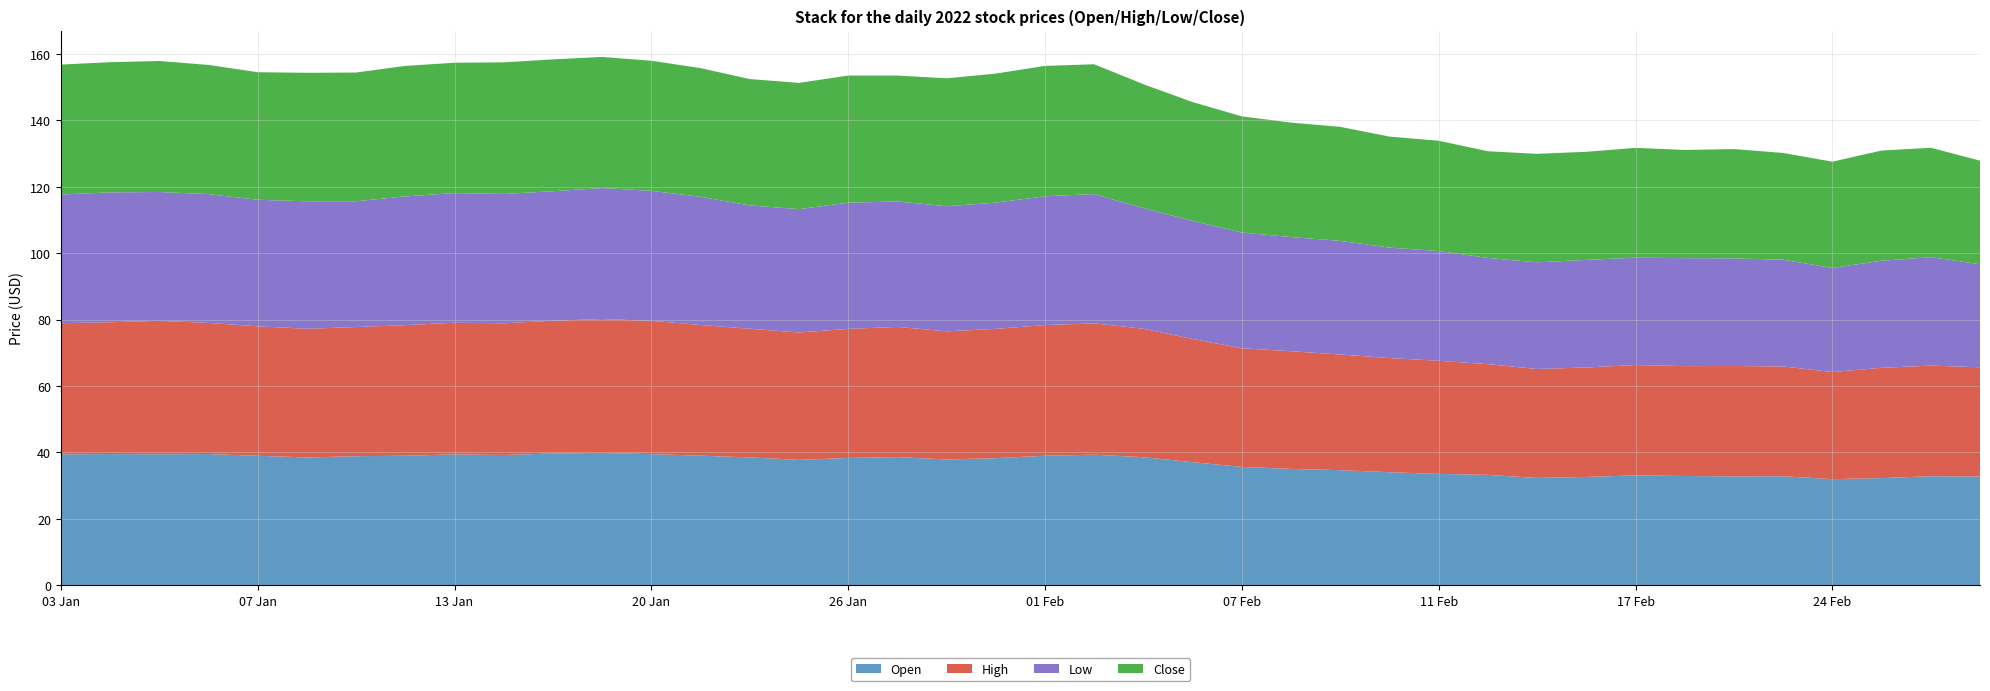

Reading left to right, list all the values displayed in this chart.

Open: 2022-01-03=39.4	2022-01-04=39.5	2022-01-05=39.4	2022-01-06=39.5	2022-01-07=39.0	2022-01-10=38.5	2022-01-11=38.8	2022-01-12=39.0	2022-01-13=39.4	2022-01-14=39.2	2022-01-18=39.6	2022-01-19=39.8	2022-01-20=39.5	2022-01-21=39.0	2022-01-24=38.5	2022-01-25=37.7	2022-01-26=38.3	2022-01-27=38.6	2022-01-28=37.9	2022-01-31=38.2	2022-02-01=39.0	2022-02-02=39.3	2022-02-03=38.5	2022-02-04=37.0	2022-02-07=35.6	2022-02-08=35.0	2022-02-09=34.6	2022-02-10=34.0	2022-02-11=33.5	2022-02-14=33.2	2022-02-15=32.3	2022-02-16=32.6	2022-02-17=33.1	2022-02-18=32.9	2022-02-22=32.8	2022-02-23=32.8	2022-02-24=31.9	2022-02-25=32.2	2022-02-28=32.8	2022-03-01=32.7
High: 2022-01-03=39.5	2022-01-04=39.7	2022-01-05=40.2	2022-01-06=39.5	2022-01-07=39.0	2022-01-10=38.8	2022-01-11=38.9	2022-01-12=39.3	2022-01-13=39.6	2022-01-14=39.6	2022-01-18=40.0	2022-01-19=40.3	2022-01-20=40.2	2022-01-21=39.4	2022-01-24=38.8	2022-01-25=38.4	2022-01-26=38.9	2022-01-27=39.2	2022-01-28=38.6	2022-01-31=38.9	2022-02-01=39.4	2022-02-02=39.5	2022-02-03=38.7	2022-02-04=37.1	2022-02-07=35.7	2022-02-08=35.4	2022-02-09=34.8	2022-02-10=34.4	2022-02-11=34.1	2022-02-14=33.3	2022-02-15=32.8	2022-02-16=33.0	2022-02-17=33.2	2022-02-18=33.1	2022-02-22=33.2	2022-02-23=33.1	2022-02-24=32.3	2022-02-25=33.2	2022-02-28=33.3	2022-03-01=32.9
Low: 2022-01-03=38.8	2022-01-04=39.1	2022-01-05=38.8	2022-01-06=38.8	2022-01-07=38.1	2022-01-10=38.4	2022-01-11=37.9	2022-01-12=38.8	2022-01-13=39.0	2022-01-14=39.0	2022-01-18=39.0	2022-01-19=39.5	2022-01-20=39.1	2022-01-21=38.6	2022-01-24=37.1	2022-01-25=37.1	2022-01-26=38.0	2022-01-27=37.8	2022-01-28=37.7	2022-01-31=38.0	2022-02-01=38.8	2022-02-02=38.9	2022-02-03=36.3	2022-02-04=35.6	2022-02-07=34.9	2022-02-08=34.4	2022-02-09=34.2	2022-02-10=33.3	2022-02-11=33.0	2022-02-14=32.0	2022-02-15=32.1	2022-02-16=32.4	2022-02-17=32.3	2022-02-18=32.5	2022-02-22=32.4	2022-02-23=32.1	2022-02-24=31.3	2022-02-25=32.2	2022-02-28=32.7	2022-03-01=31.0
Close: 2022-01-03=39.1	2022-01-04=39.2	2022-01-05=39.5	2022-01-06=38.9	2022-01-07=38.4	2022-01-10=38.7	2022-01-11=38.8	2022-01-12=39.3	2022-01-13=39.2	2022-01-14=39.6	2022-01-18=39.7	2022-01-19=39.5	2022-01-20=39.2	2022-01-21=38.8	2022-01-24=38.0	2022-01-25=38.0	2022-01-26=38.3	2022-01-27=37.9	2022-01-28=38.5	2022-01-31=38.9	2022-02-01=39.3	2022-02-02=39.1	2022-02-03=37.3	2022-02-04=35.8	2022-02-07=35.0	2022-02-08=34.5	2022-02-09=34.3	2022-02-10=33.4	2022-02-11=33.2	2022-02-14=32.1	2022-02-15=32.7	2022-02-16=32.5	2022-02-17=33.1	2022-02-18=32.6	2022-02-22=32.9	2022-02-23=32.1	2022-02-24=32.0	2022-02-25=33.2	2022-02-28=32.9	2022-03-01=31.2